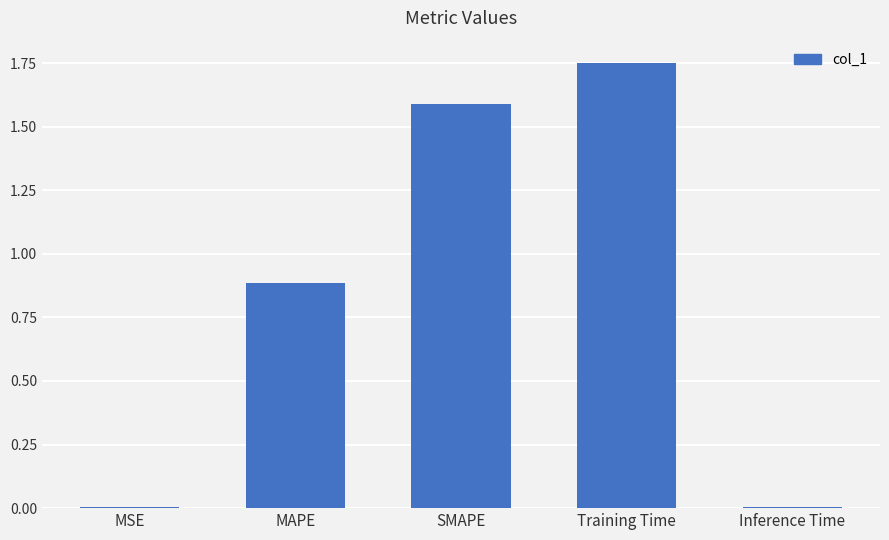

True or false: the data shows 0.0 at Inference Time.

True